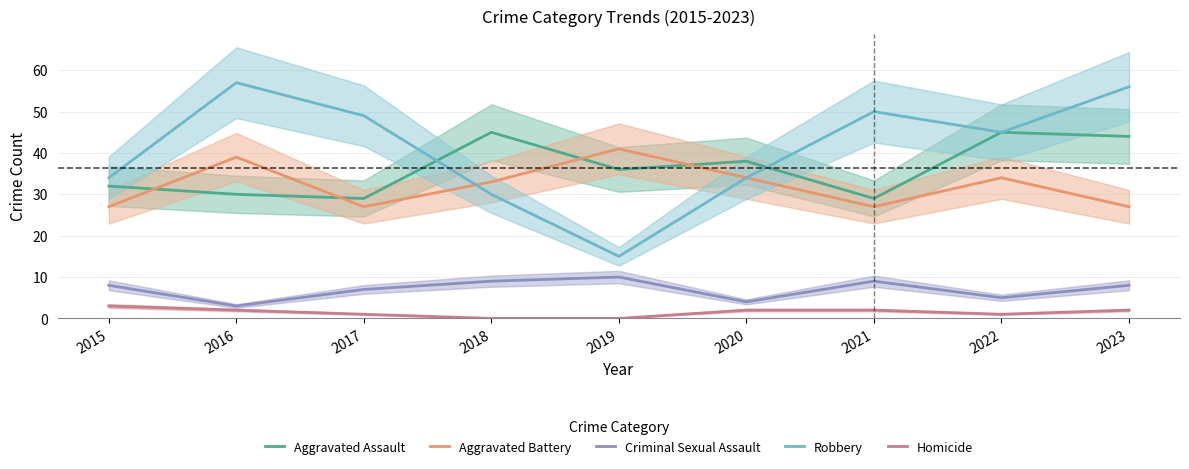

What is the approximate value of Aggravated Assault at 2021, to the nearest 10?

30